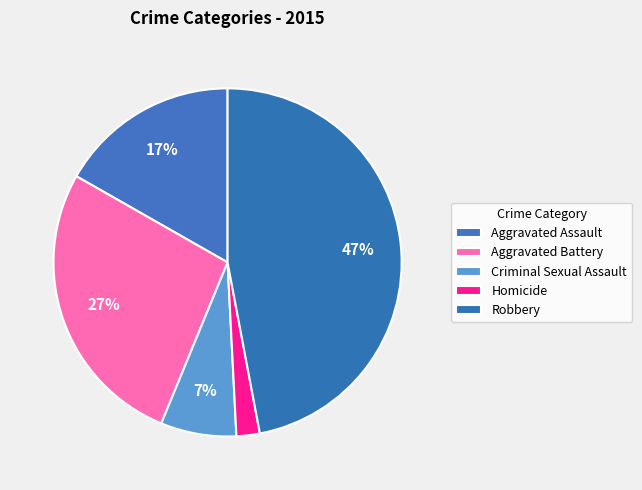

What is the smallest slice in the pie chart?

Homicide